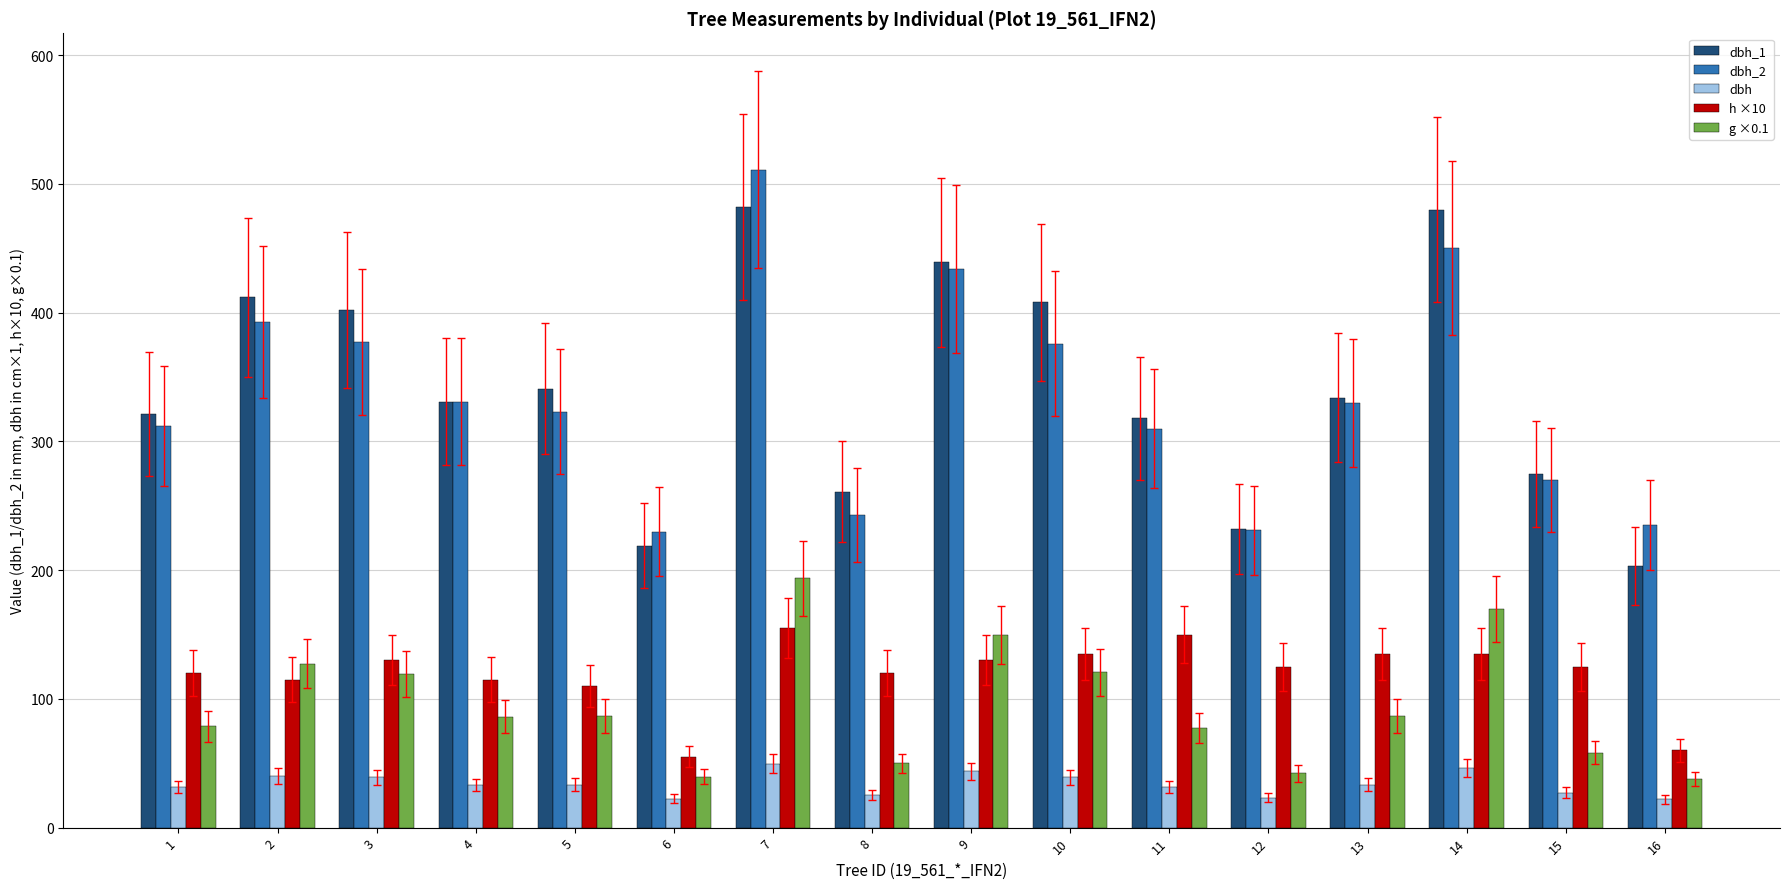

How many groups of bars are there?

16